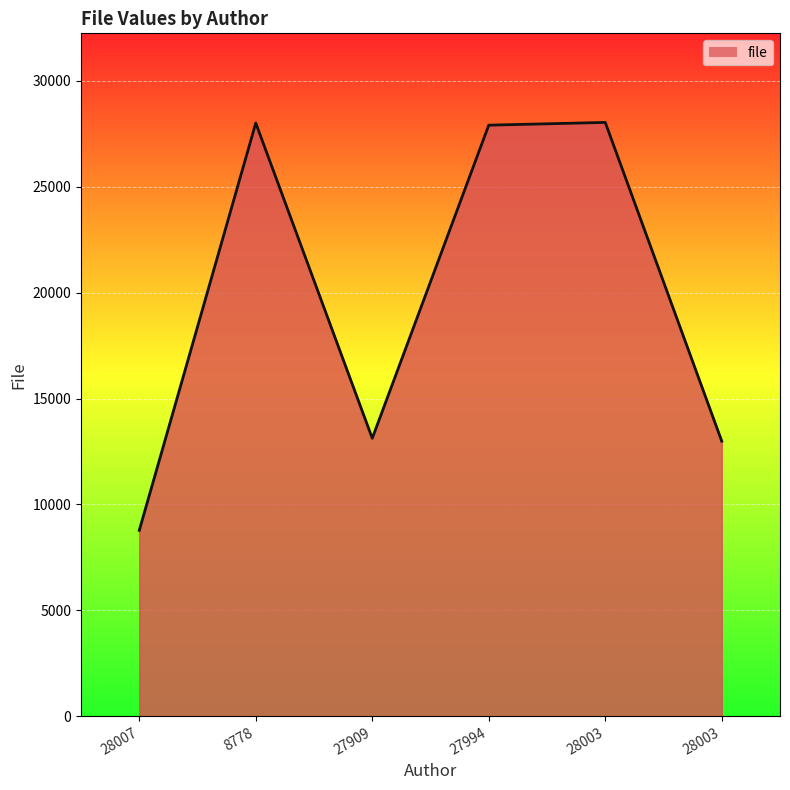

Count the number of data series in this chart.

1